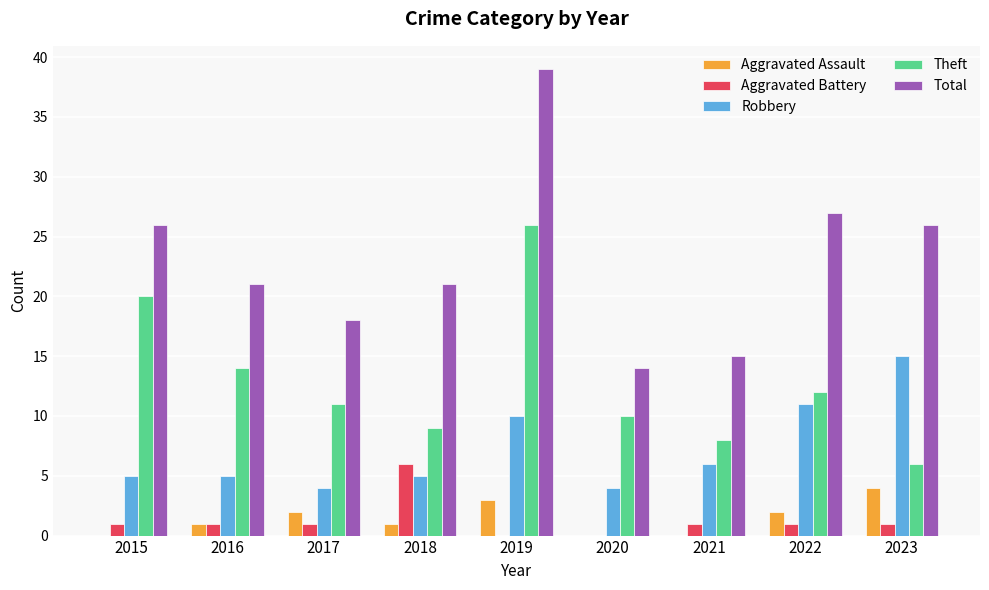

At which category is the sum across all series the highest?

2019